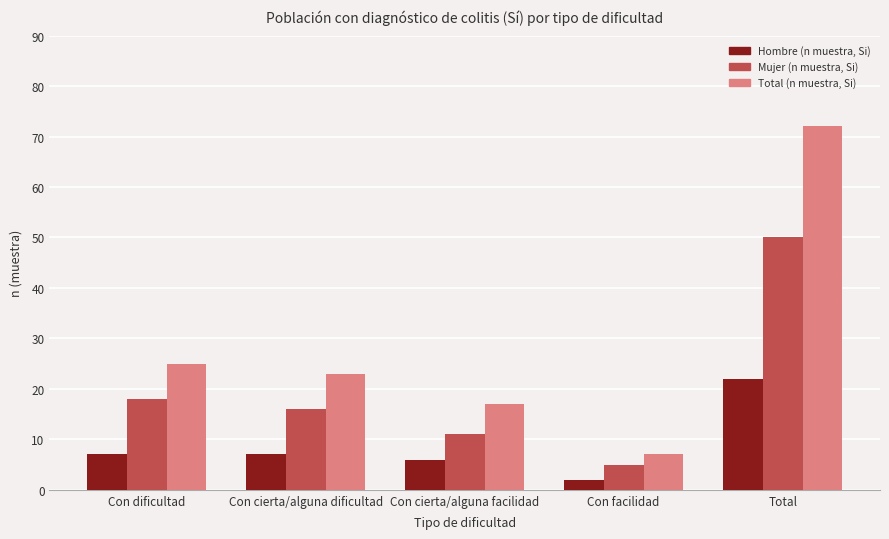

What is the difference between the maximum and minimum values in the Mujer (n muestra, Si) series?

45